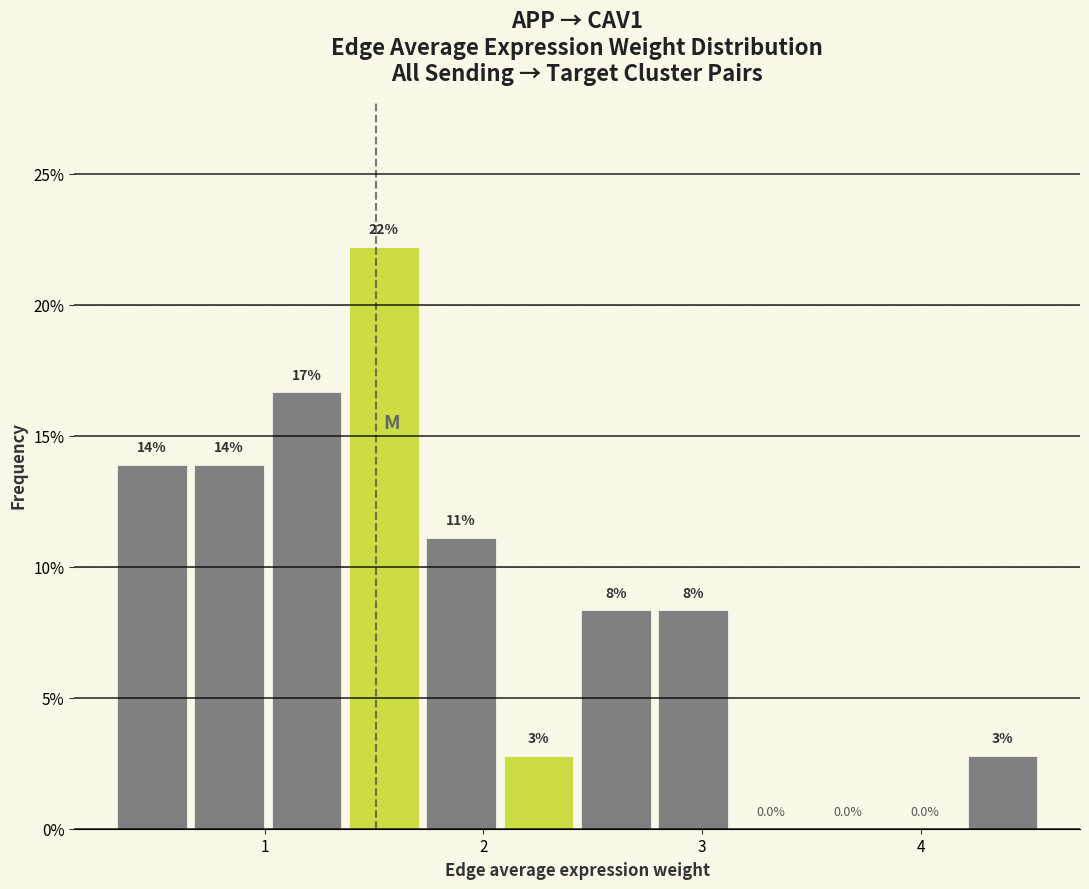

Read against the x-axis, roughly where is the centre of the tallest bar?

1.5